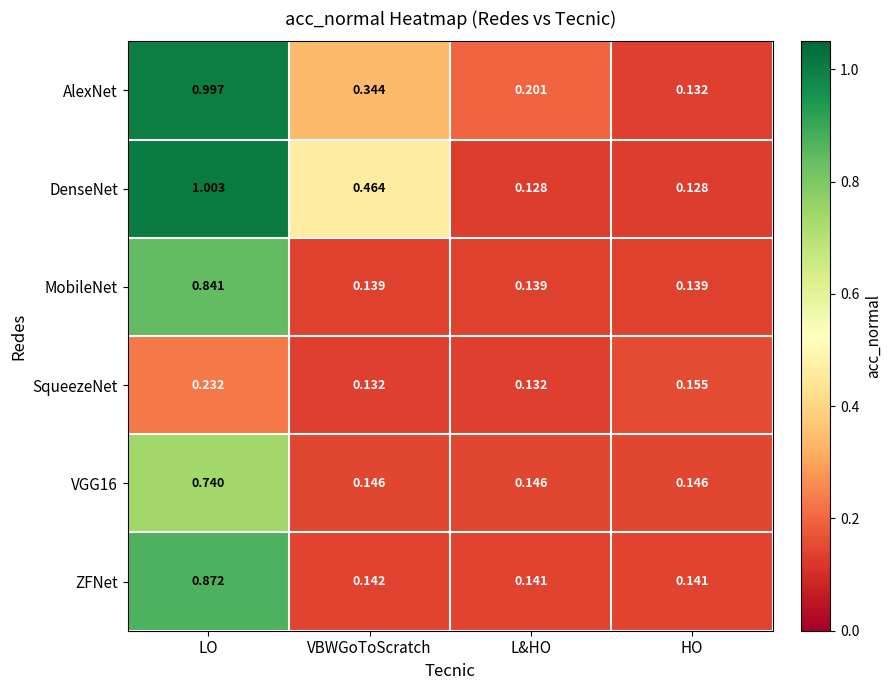

Is the value of DenseNet at L&HO greater than the value of ZFNet at L&HO?

No